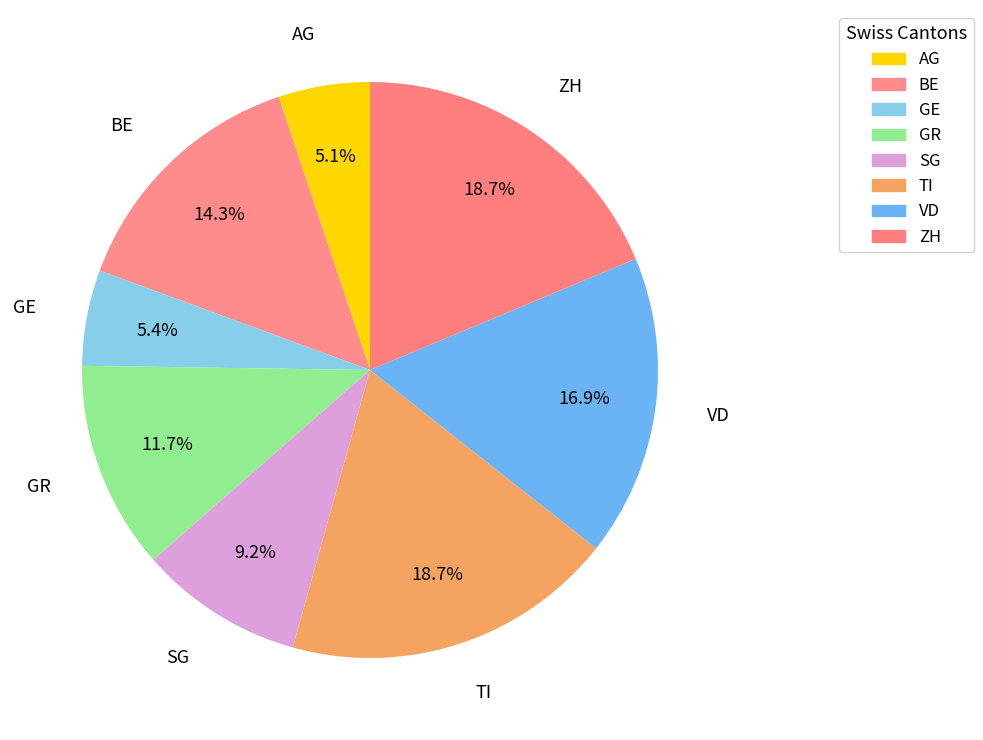

How many slices are in this pie chart?

8